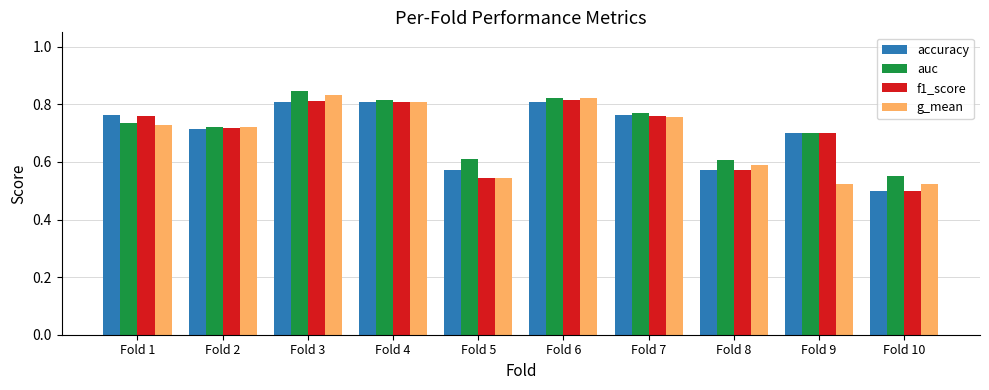

How many auc values are between 0 and 1?

10